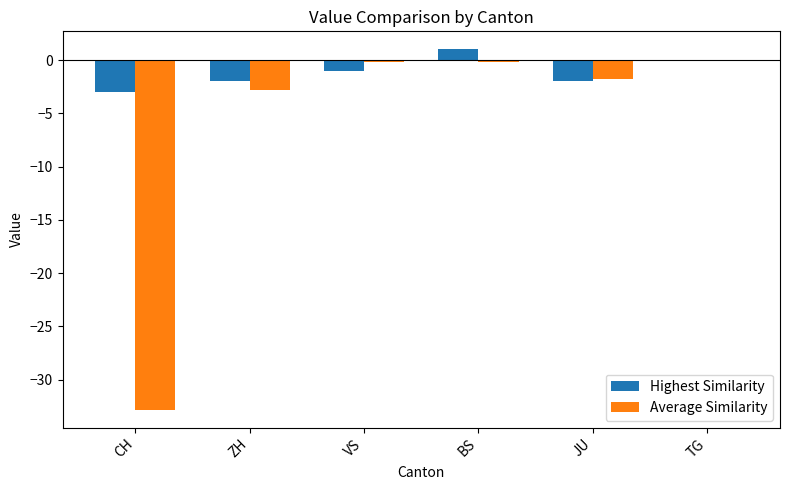

What is the sum of the Average Similarity values at CH and TG?

-32.8